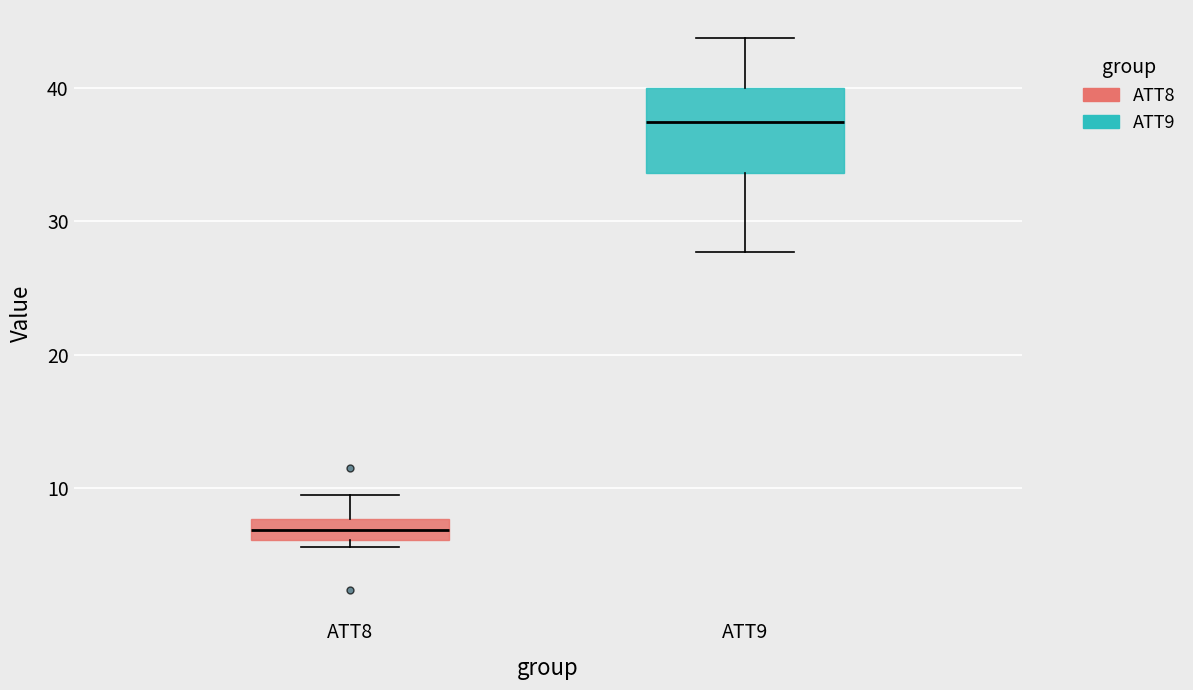

Which box's median line is the highest?

ATT9